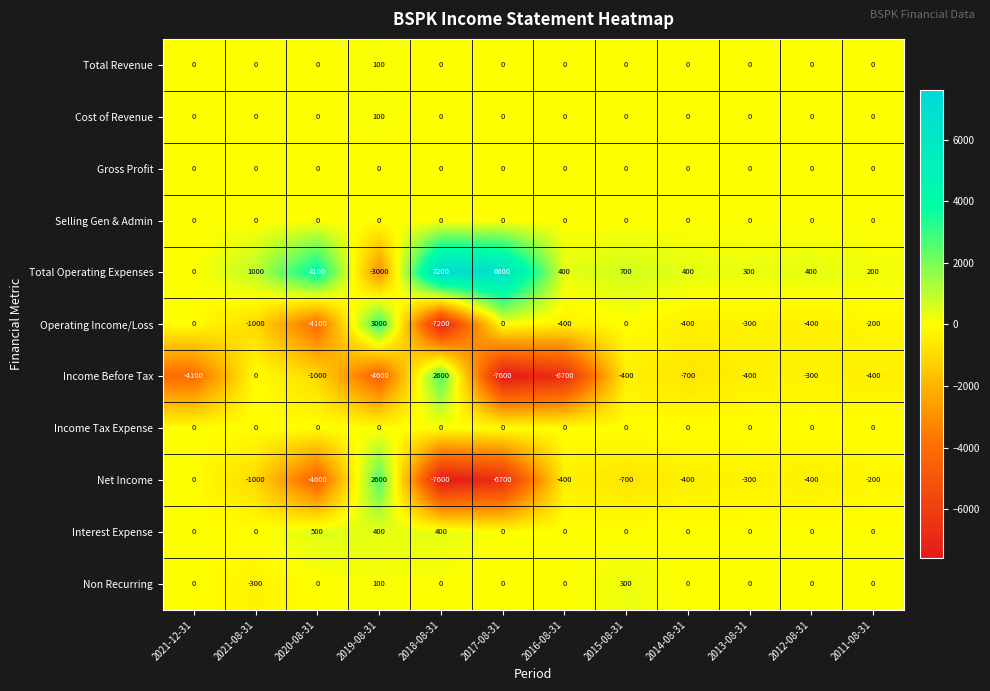

What is the sum of all Interest Expense values?

1300